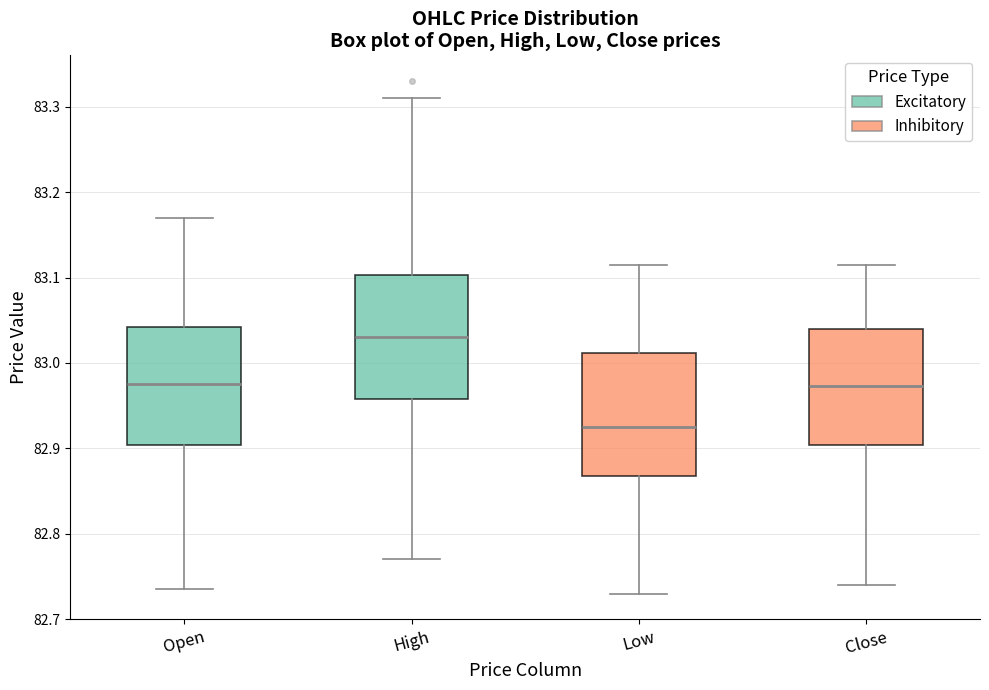

Where does the upper whisker of the box for High end on the y-axis? The values are not printed on the chart, so give them approximately, as read against the axis.

83.31